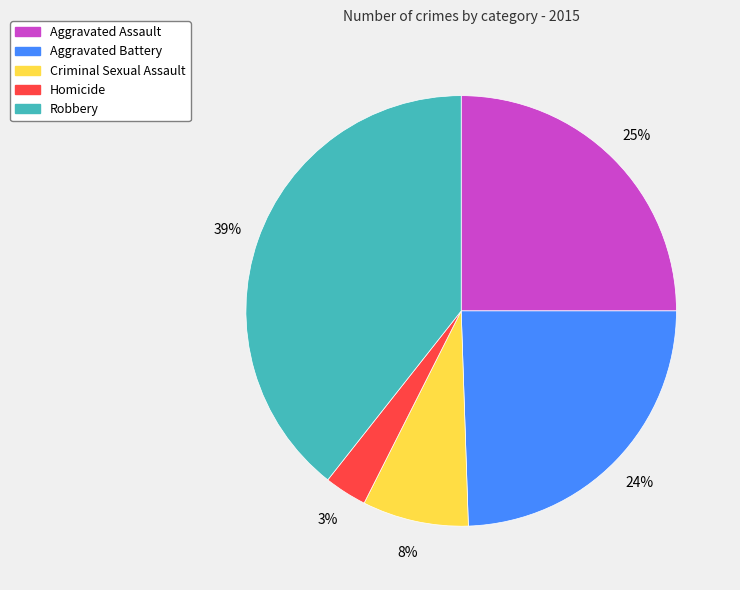

Rank the categories by value from highest to lowest.

Robbery, Aggravated Assault, Aggravated Battery, Criminal Sexual Assault, Homicide